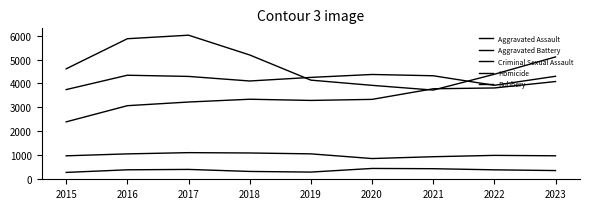

Between which two adjacent categories do Aggravated Assault and Robbery first intersect?

2020 and 2021